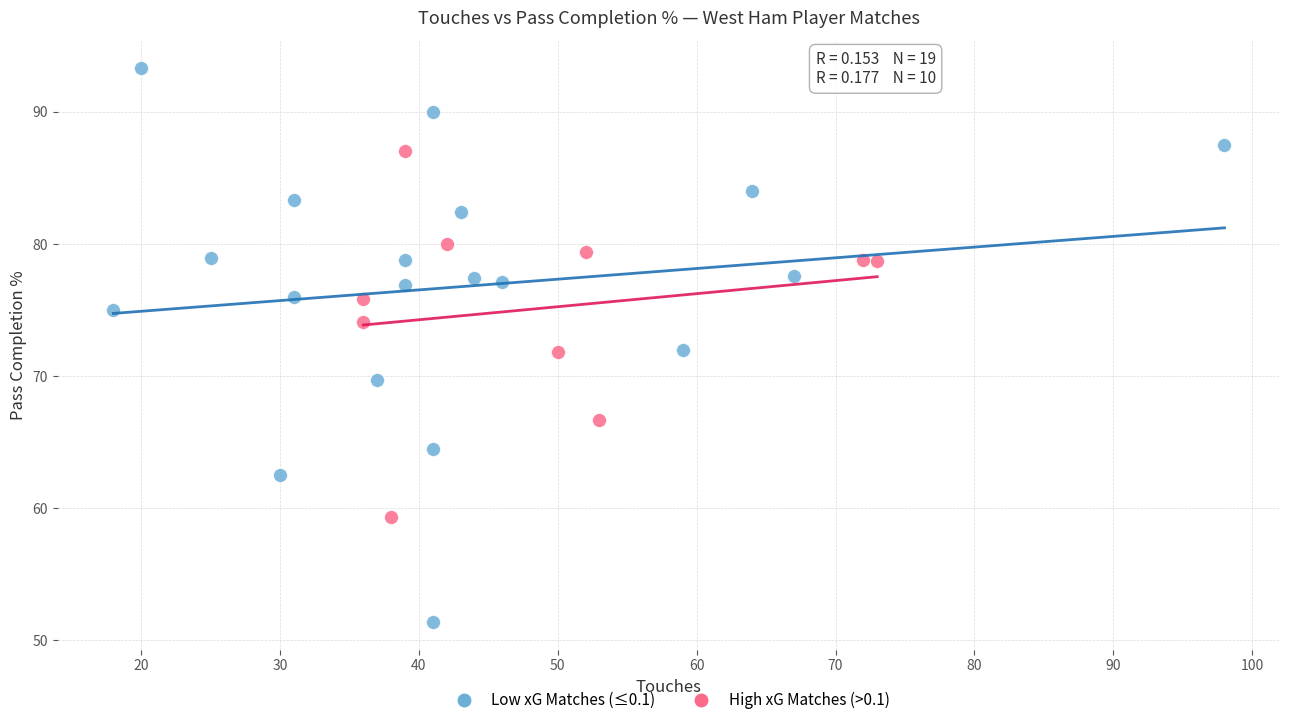

Which series contains the lowest Y value?

Low xG Matches (≤0.1)